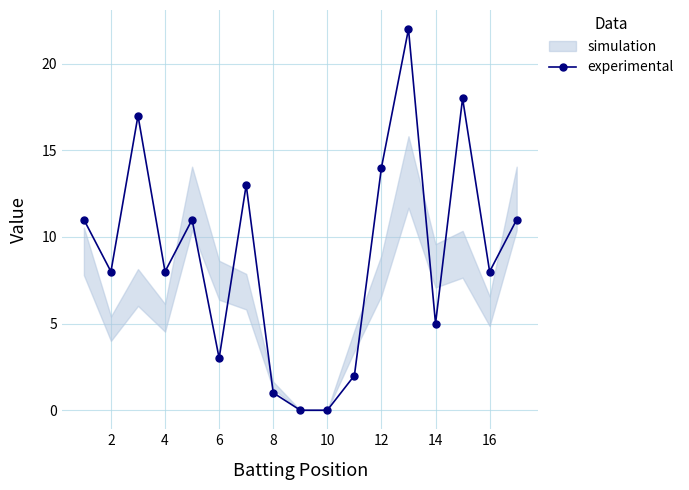

True or false: the data has more than 1 interior local peaks.

True